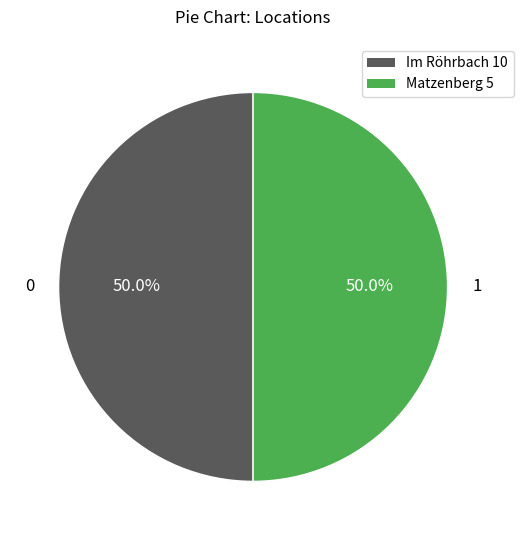

Do Matzenberg 5 and Im Röhrbach 10 together represent more than half of the pie?

Yes